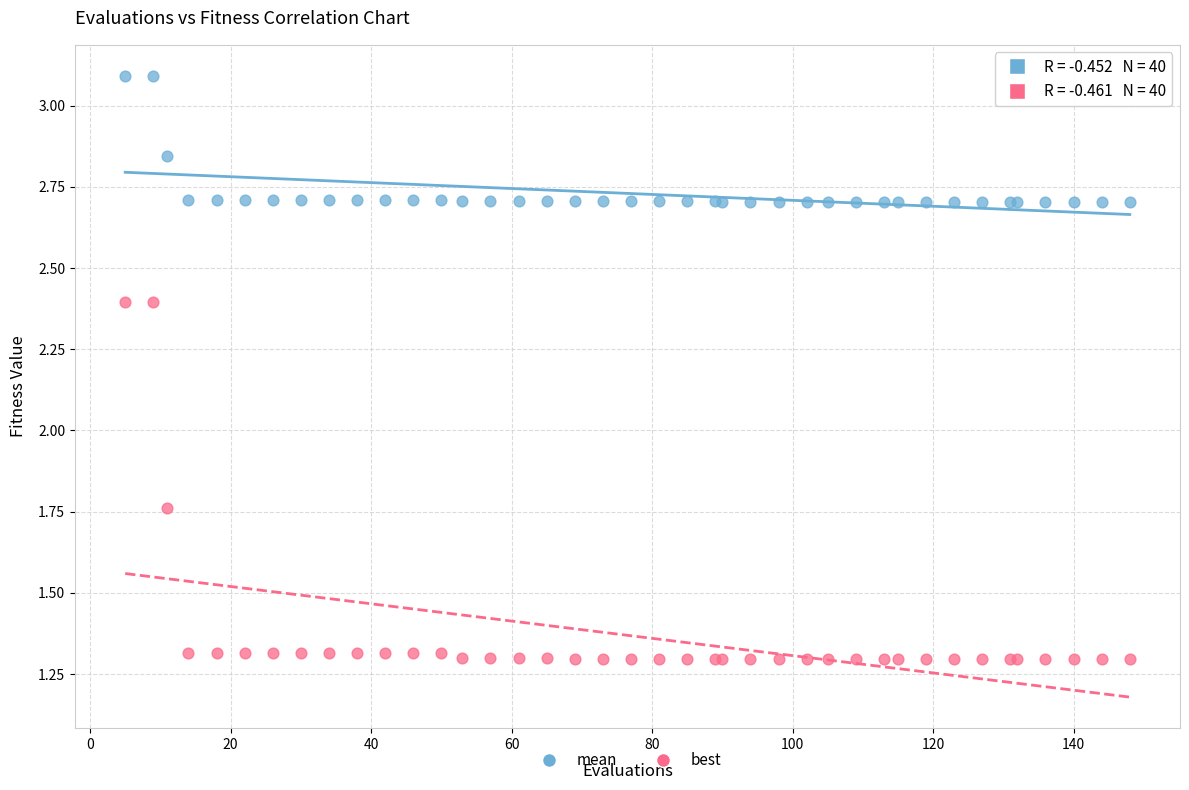

In the mean series, what Y value is closest to 2?

2.7